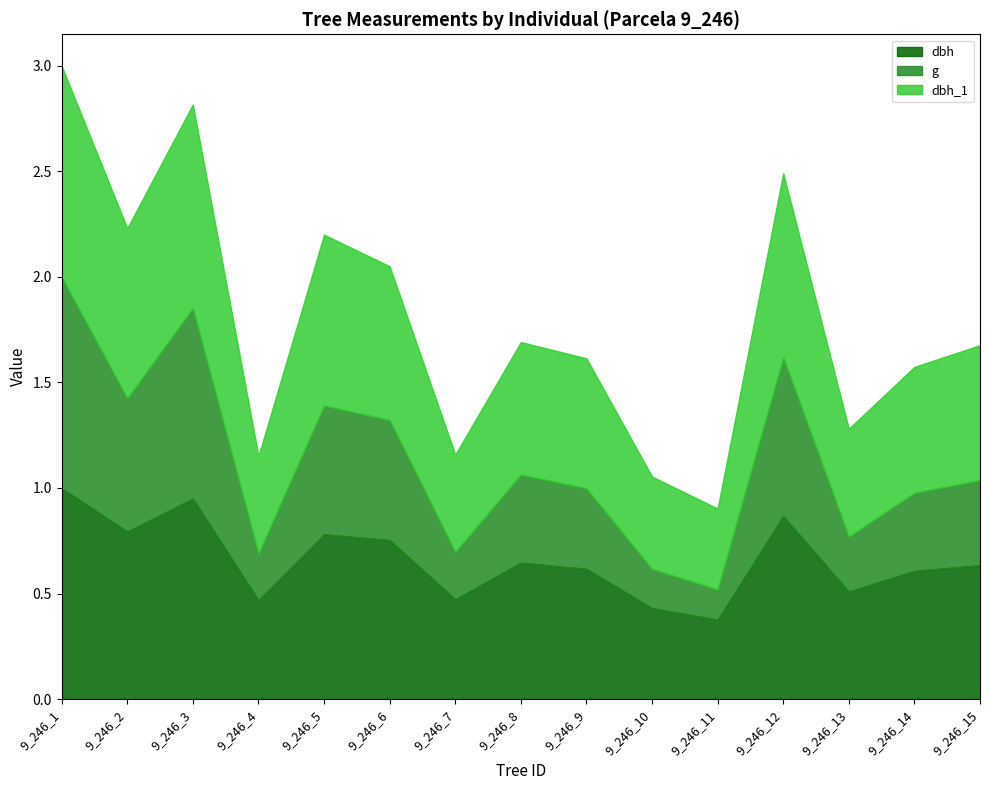

Reading left to right, extract all data points from this chart.

dbh: 1.0	0.8	0.9	0.5	0.8	0.8	0.5	0.6	0.6	0.4	0.4	0.9	0.5	0.6	0.6
g: 2.0	1.4	1.9	0.7	1.4	1.3	0.7	1.1	1.0	0.6	0.5	1.6	0.8	1.0	1.0
dbh_1: 3.0	2.2	2.8	1.2	2.2	2.1	1.2	1.7	1.6	1.1	0.9	2.5	1.3	1.6	1.7